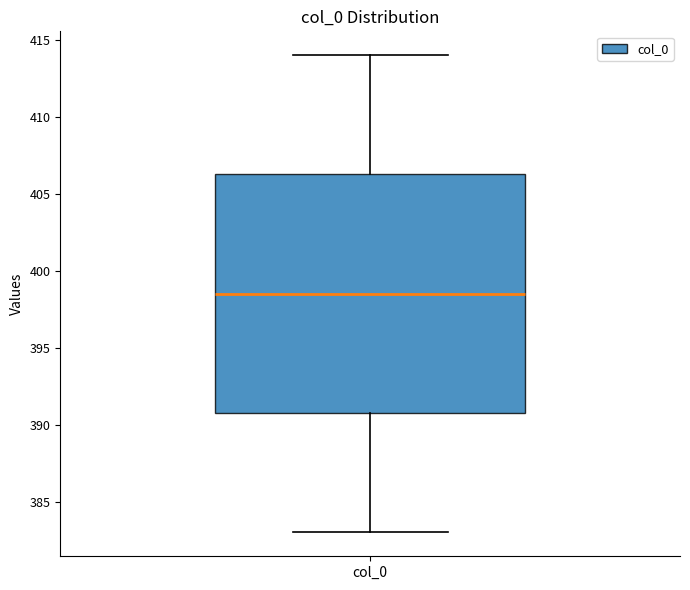

Where does the lower whisker of the box for col_0 end on the y-axis? The values are not printed on the chart, so give them approximately, as read against the axis.

383.0